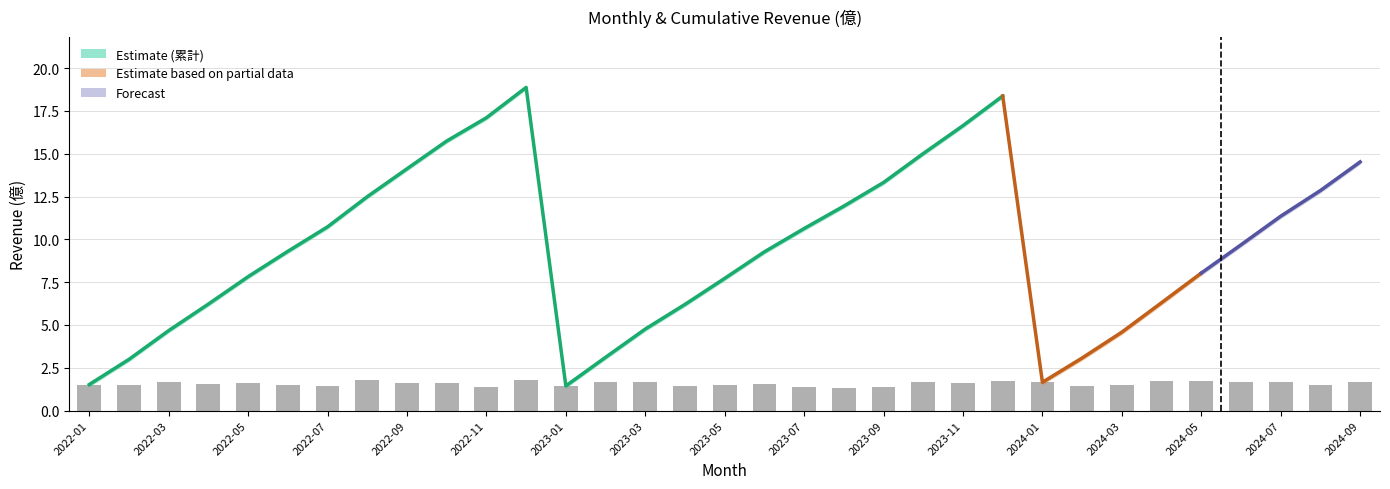

What is the approximate value at 2022-09?

1.6